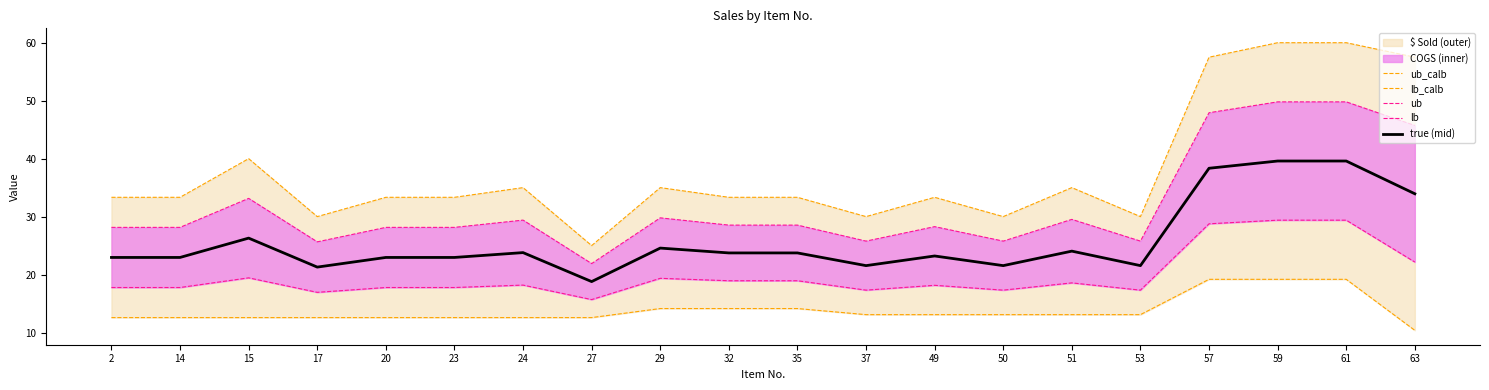

Reading right to left, transcribe all the data shown in this chart.

ub_calb: 63=57.5	61=60.0	59=60.0	57=57.5	53=30.0	51=35.0	50=30.0	49=33.3	37=30.0	35=33.3	32=33.3	29=35.0	27=25.0	24=35.0	23=33.3	20=33.3	17=30.0	15=40.0	14=33.3	2=33.3
lb_calb: 63=10.4	61=19.2	59=19.2	57=19.2	53=13.1	51=13.1	50=13.1	49=13.1	37=13.1	35=14.1	32=14.1	29=14.1	27=12.6	24=12.6	23=12.6	20=12.6	17=12.6	15=12.6	14=12.6	2=12.6
ub: 63=45.7	61=49.8	59=49.8	57=47.9	53=25.8	51=29.5	50=25.8	49=28.3	37=25.8	35=28.5	32=28.5	29=29.8	27=21.9	24=29.4	23=28.1	20=28.1	17=25.6	15=33.1	14=28.1	2=28.1
lb: 63=22.2	61=29.4	59=29.4	57=28.8	53=17.3	51=18.6	50=17.3	49=18.1	37=17.3	35=18.9	32=18.9	29=19.4	27=15.7	24=18.2	23=17.8	20=17.8	17=16.9	15=19.4	14=17.8	2=17.8
true (mid): 63=33.9	61=39.6	59=39.6	57=38.3	53=21.5	51=24.0	50=21.5	49=23.2	37=21.5	35=23.7	32=23.7	29=24.6	27=18.8	24=23.8	23=23.0	20=23.0	17=21.3	15=26.3	14=23.0	2=23.0